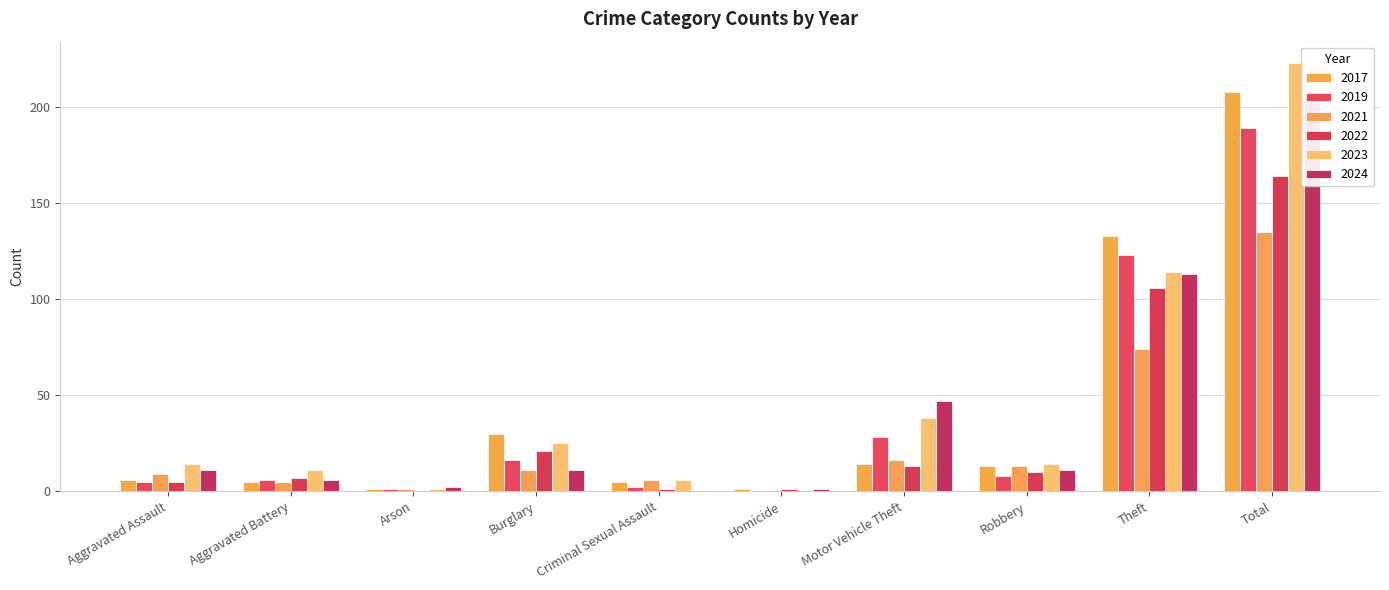

What is the label of the 6th bar from the right?

Criminal Sexual Assault